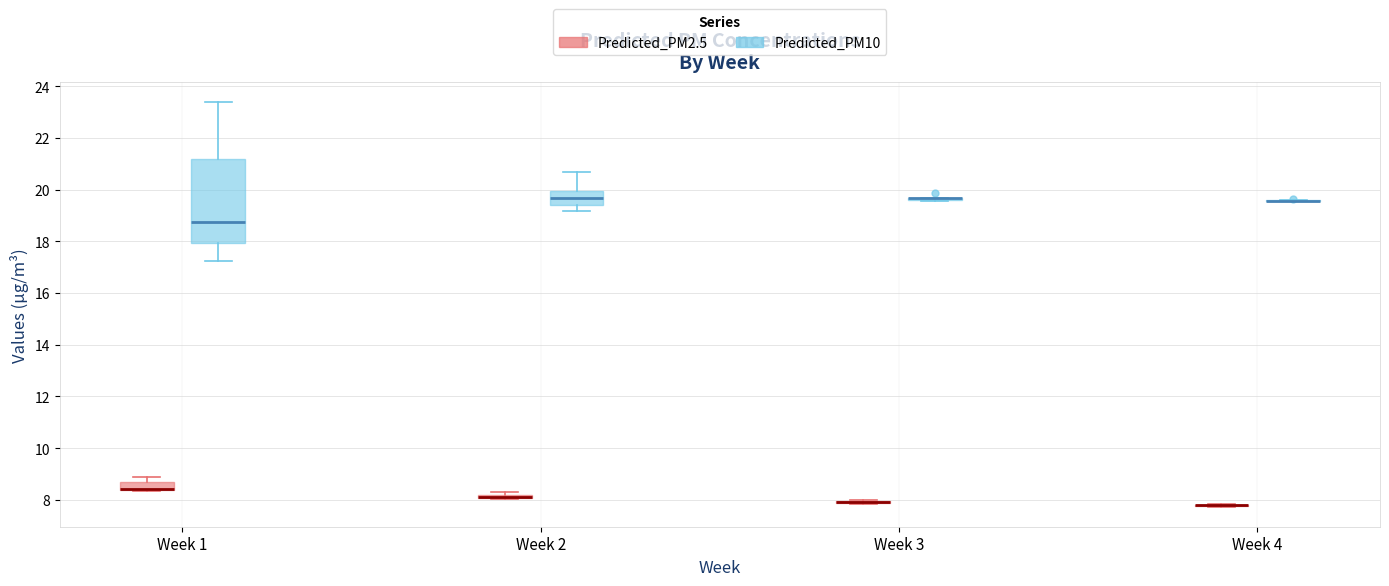

Which box is the tallest, from its lower edge to its upper edge?

Week 1 (Predicted_PM10)